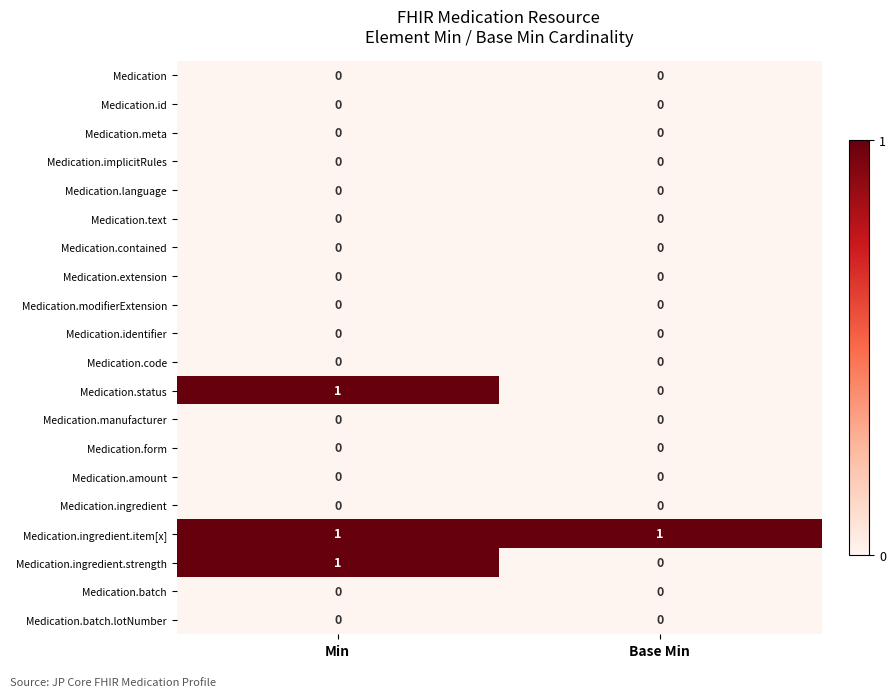

How many distinct data groups are displayed?

20